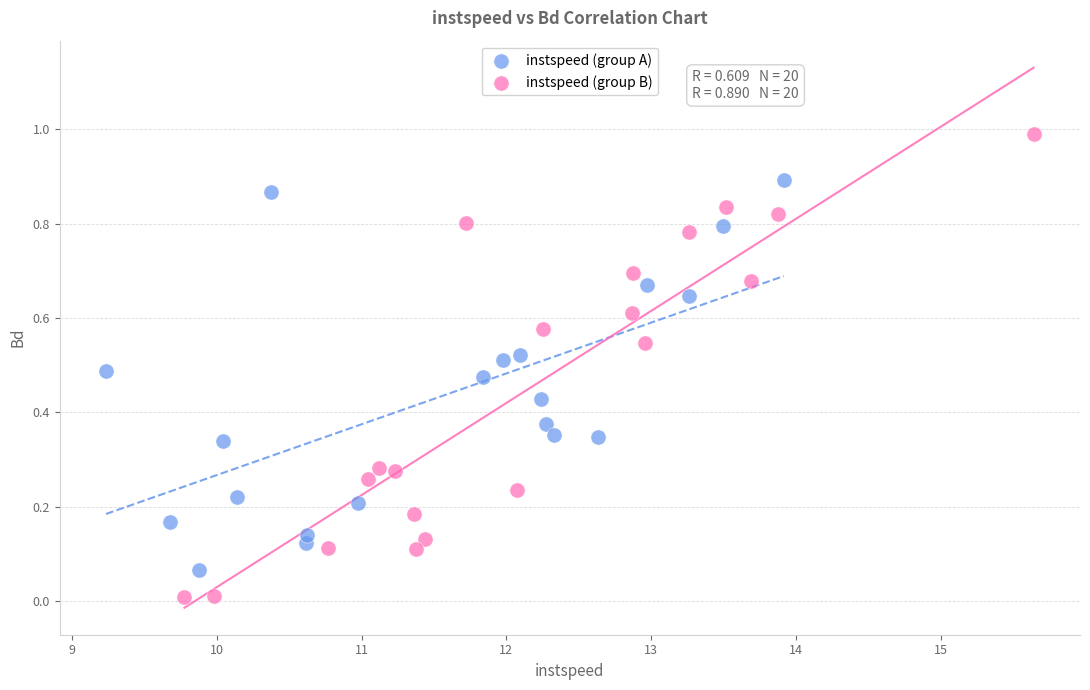

Which series contains the highest Y value?

instspeed (group B)